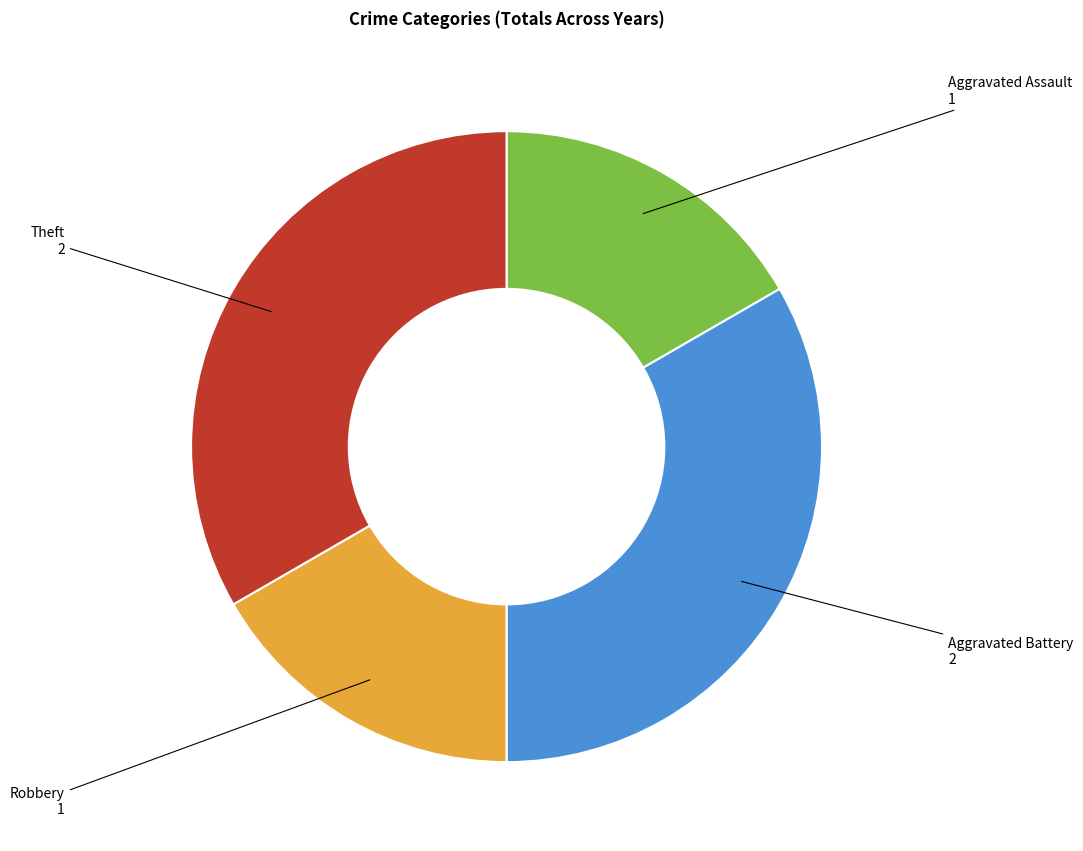

Is there any slice that represents more than half of the pie?

No